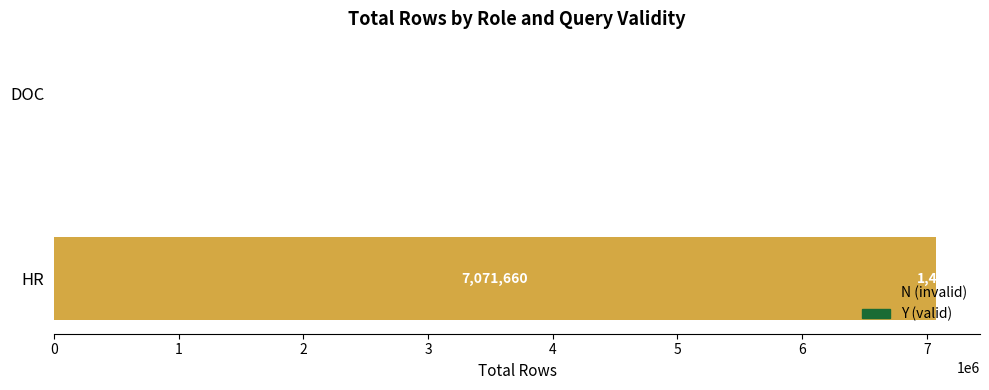

What is the sum of all N (invalid) values?

7071660